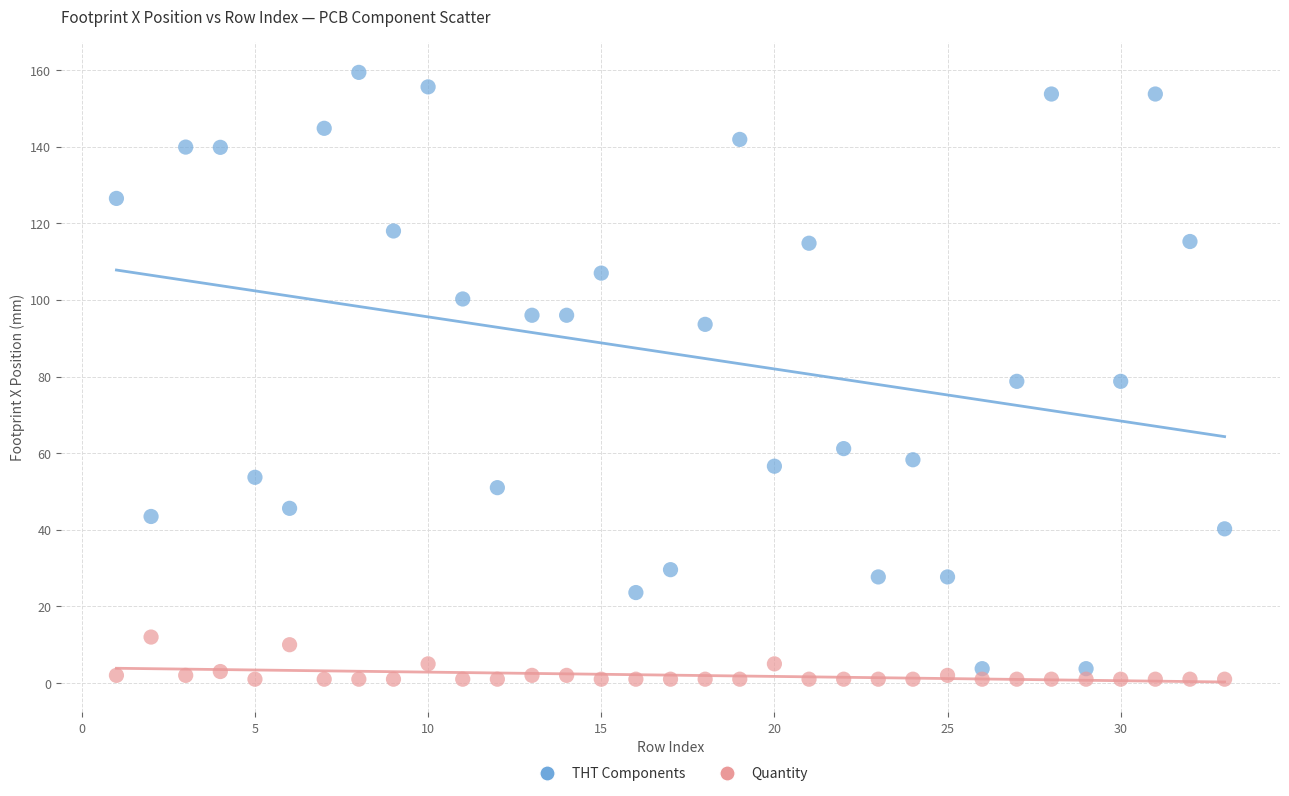

What are all the series names shown in the legend?

THT Components, Quantity